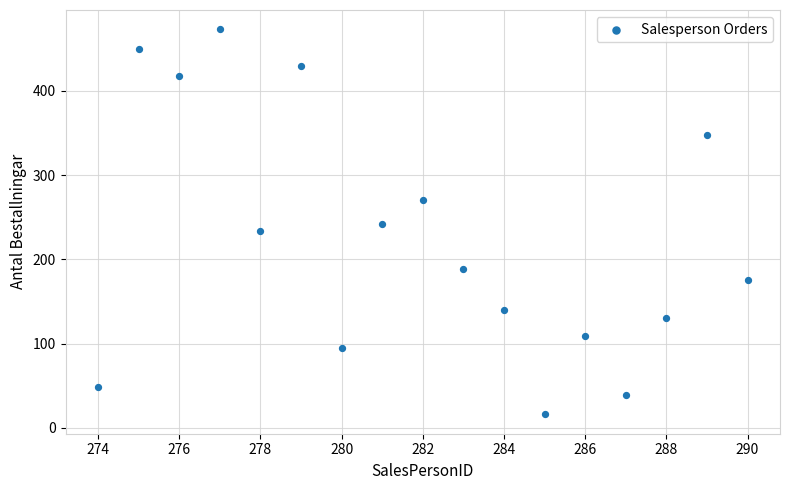

What is the range of Y values (max minus min)?

457